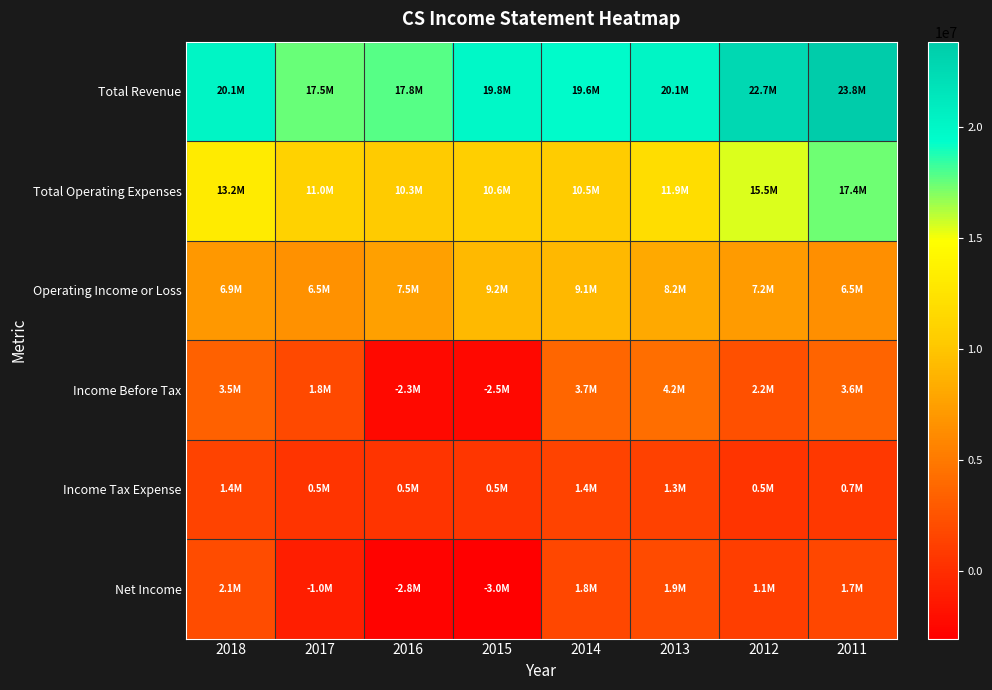

How many categories are shown in the chart?

8